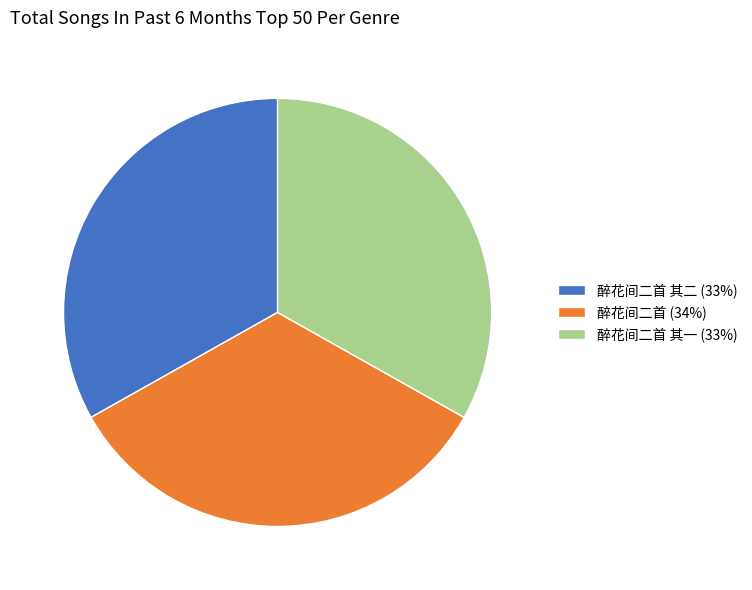

Which slice is the largest?

醉花间二首 (34%)